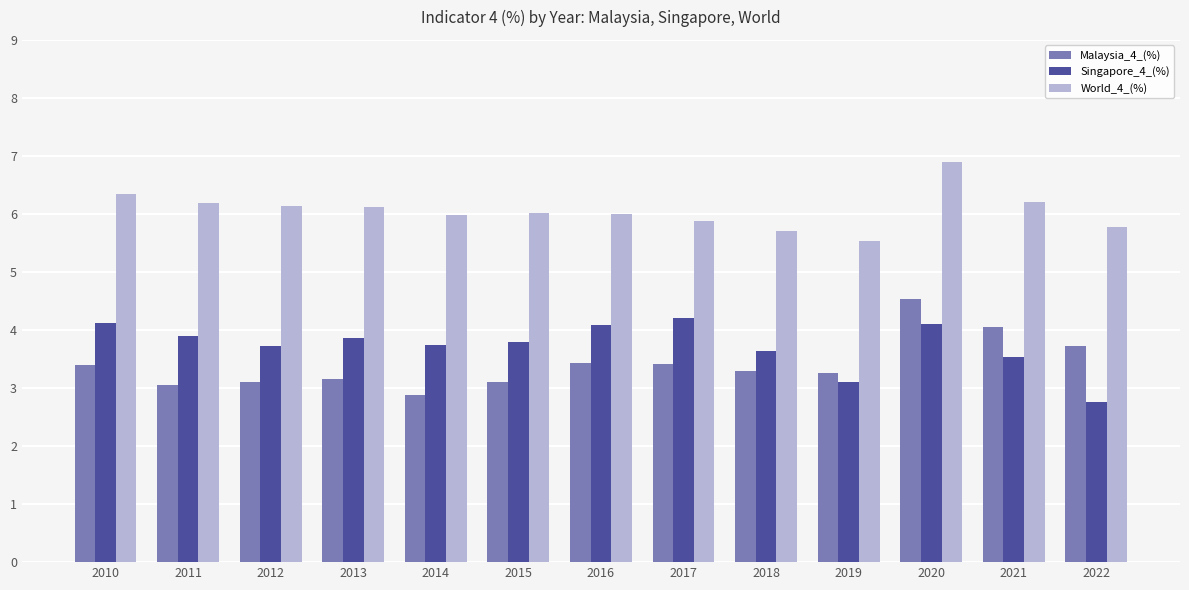

What is the average value of the Singapore_4_(%) series?

3.7